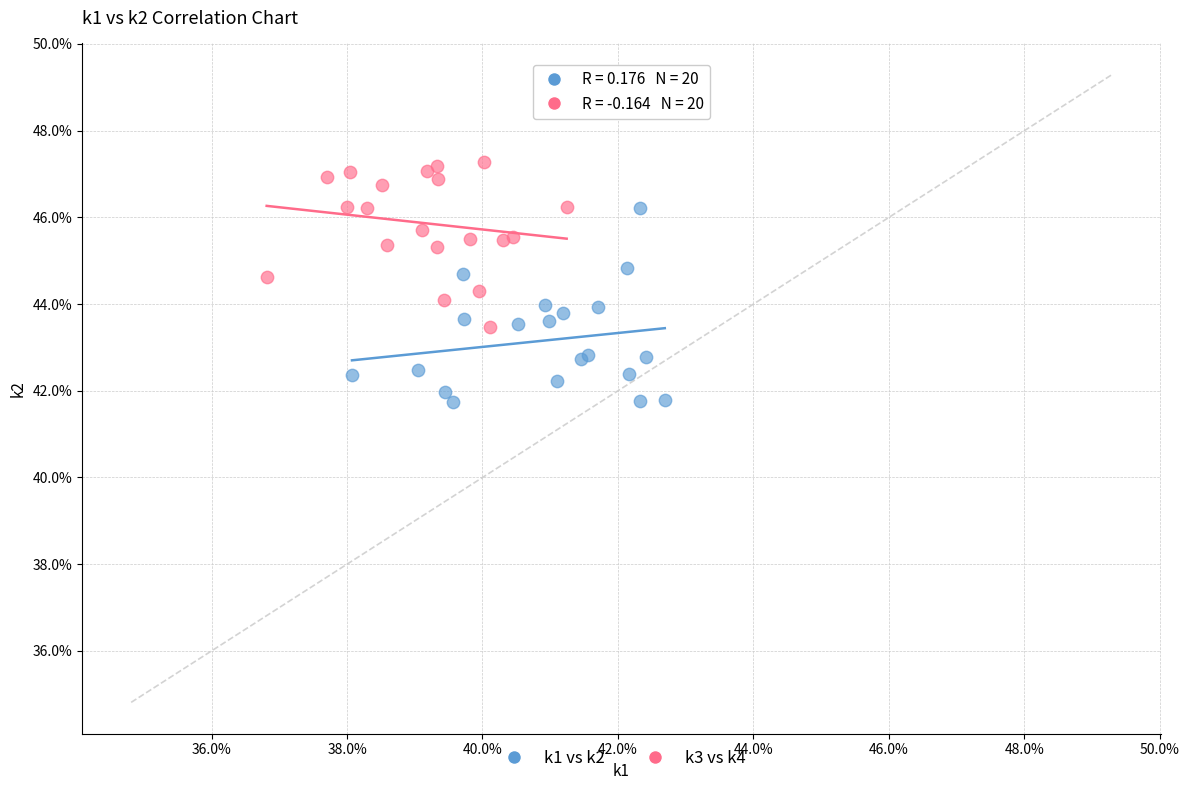

Which series has the largest Y range (max minus min)?

k1 vs k2